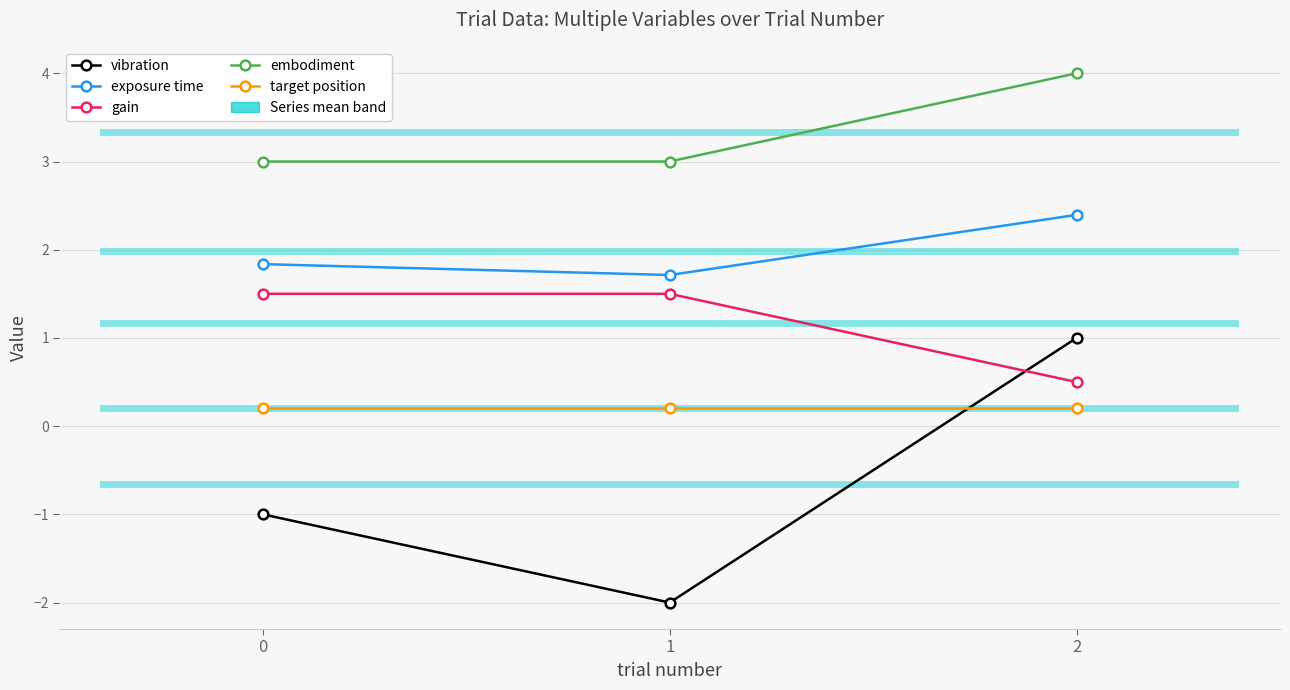

Reading left to right, what are all the values shown in this chart?

vibration: 0=-1.0	1=-2.0	2=1.0
exposure time: 0=1.8	1=1.7	2=2.4
gain: 0=1.5	1=1.5	2=0.5
embodiment: 0=3.0	1=3.0	2=4.0
target position: 0=0.2	1=0.2	2=0.2